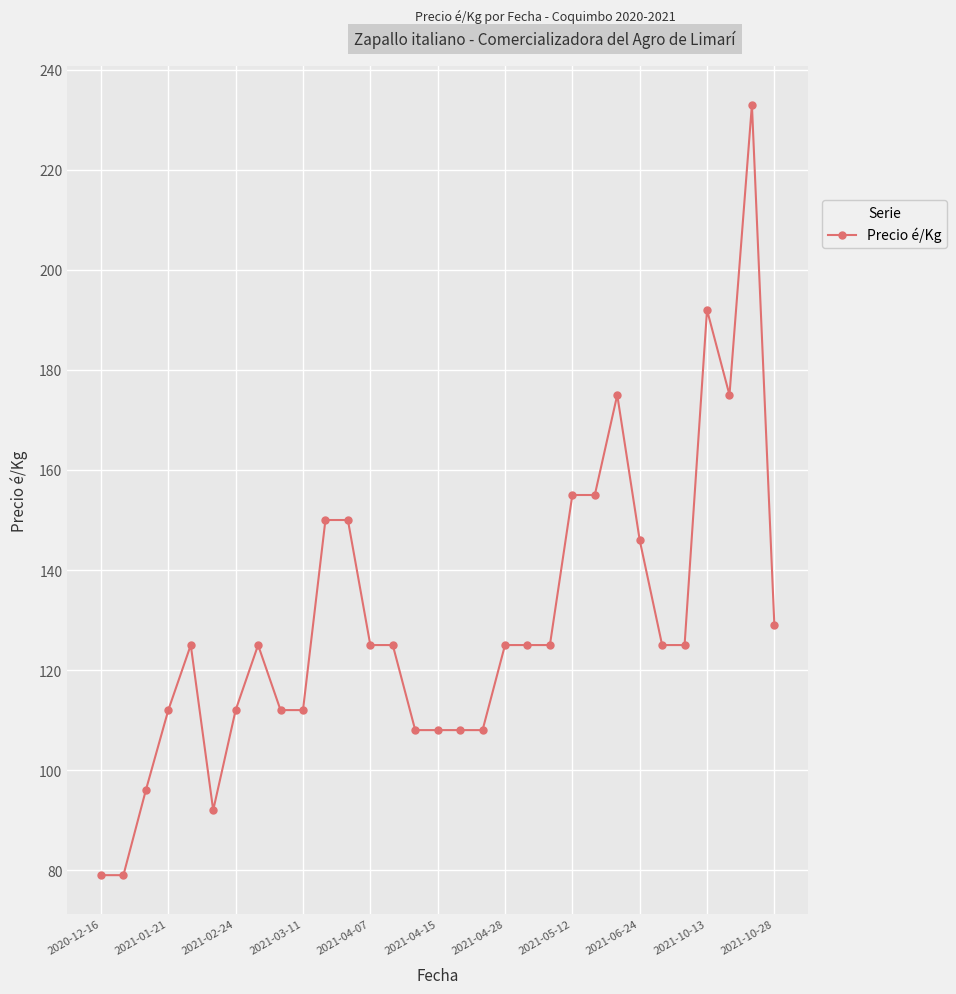

What is the maximum value shown in the chart?

233